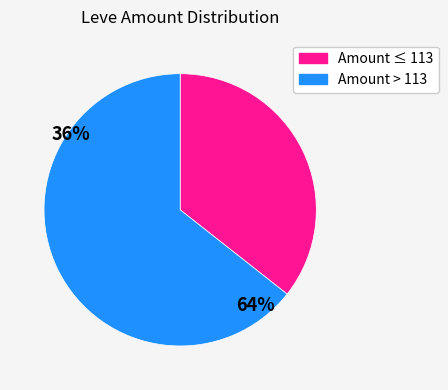

Does any single category account for the majority?

Yes